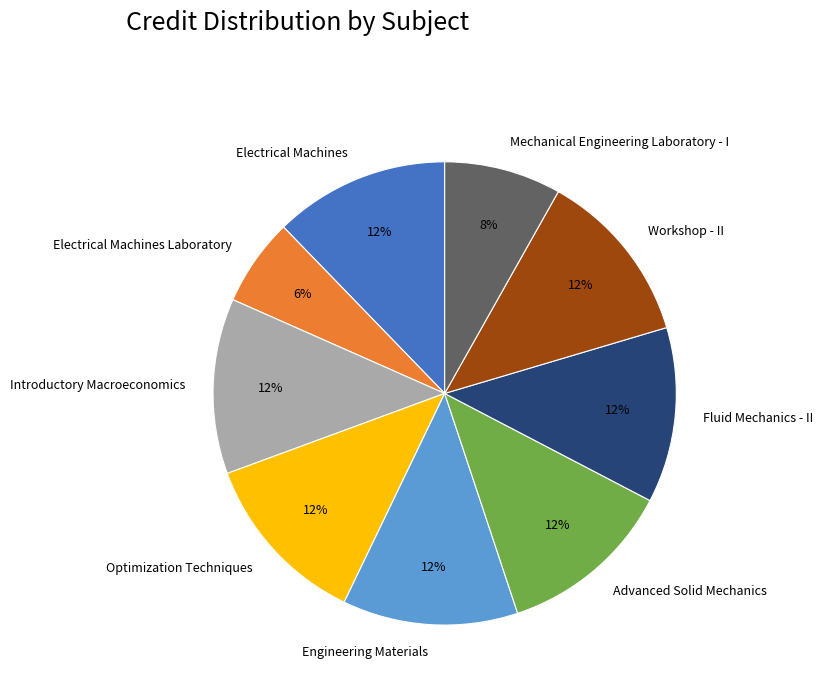

Combined, do Electrical Machines and Introductory Macroeconomics account for over 50%?

No